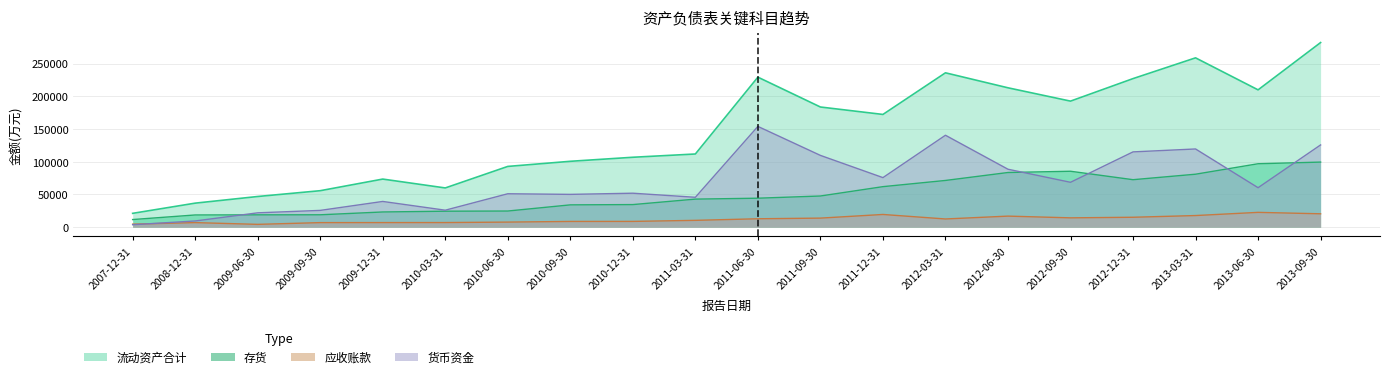

Where is 应收账款 nearest to the value 13514?

2011-09-30